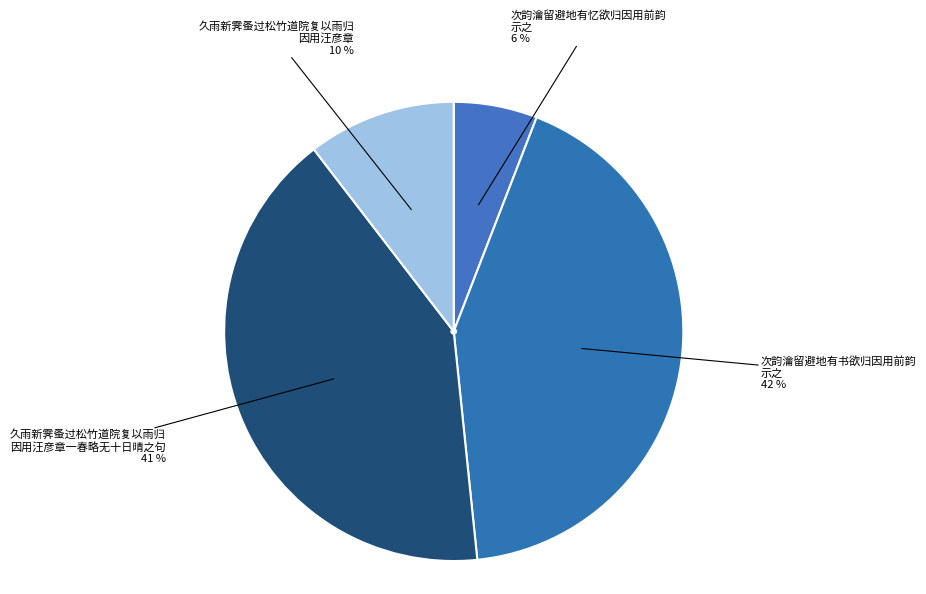

Which slice is the smallest?

次韵瀹留避地有忆欲归因用前韵示之